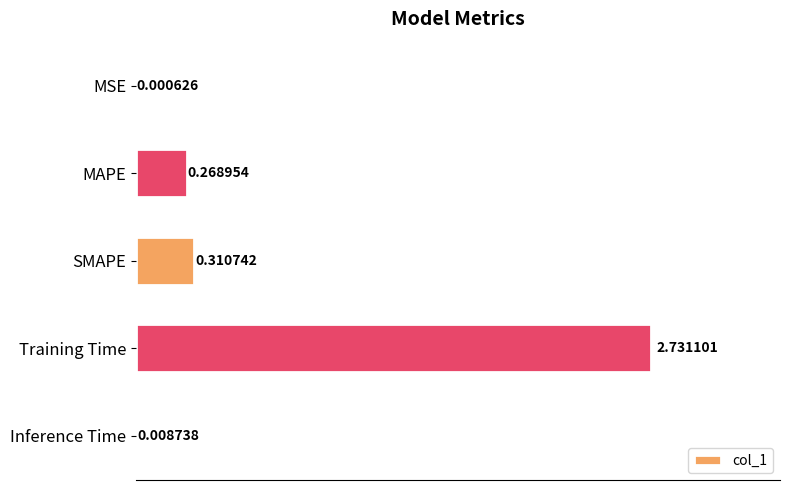

What is the sum of the values at Training Time and SMAPE?

3.0